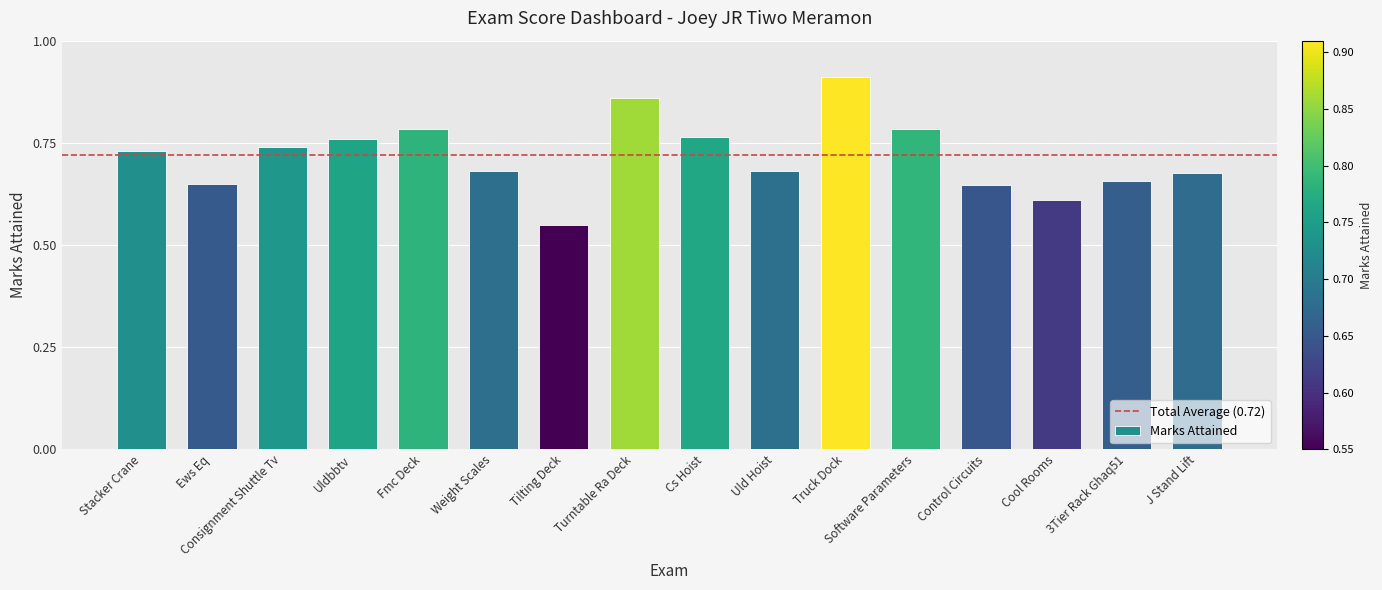

What is the label of the 7th bar from the right?

Uld Hoist